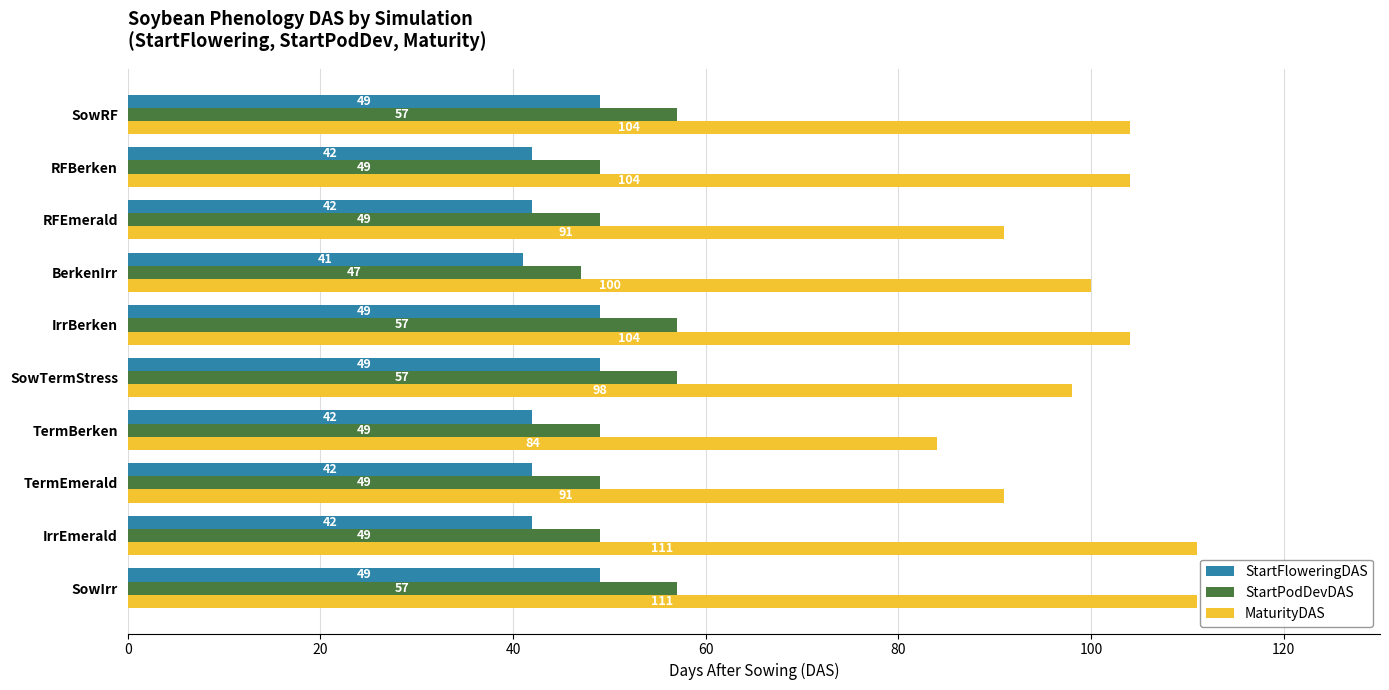

What is the difference between the second highest and second lowest values in the MaturityDAS series?

20